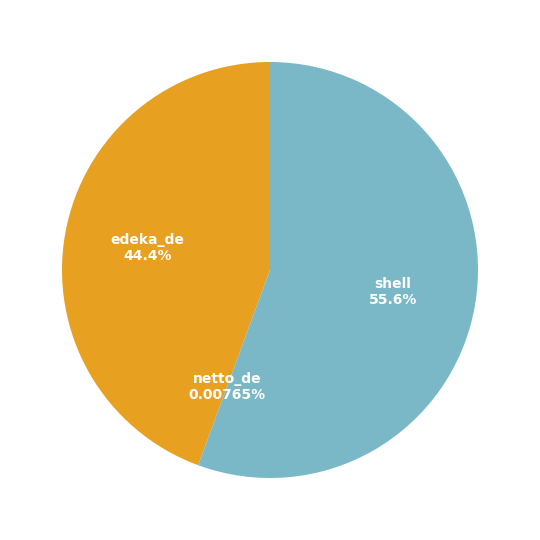

What is the largest slice in the pie chart?

shell